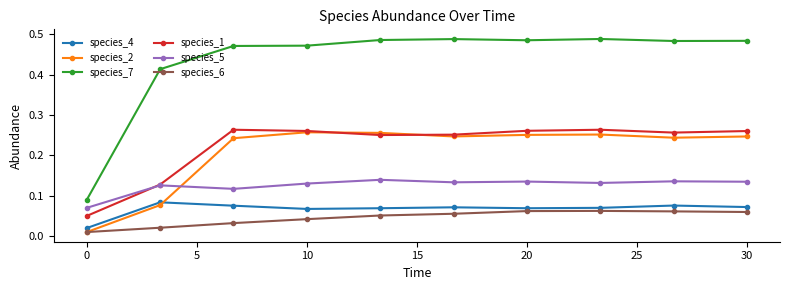

How many species_1 values are between 0 and 1?

10